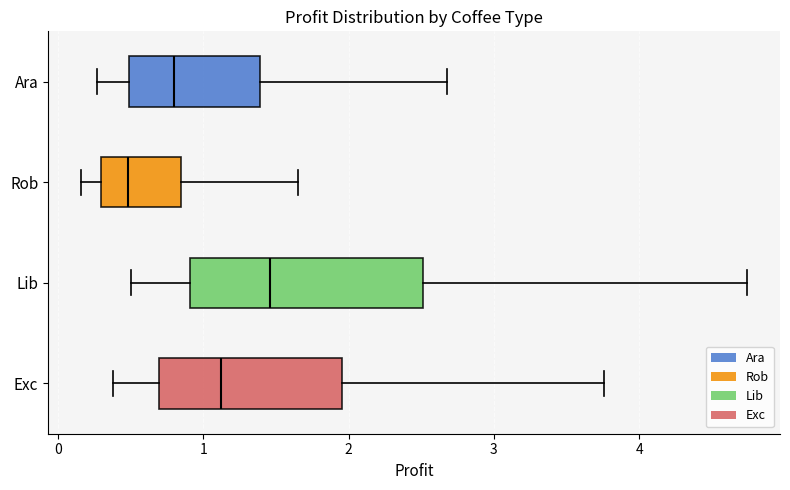

Comparing the boxes themselves (not the whiskers), which one is the widest?

Lib